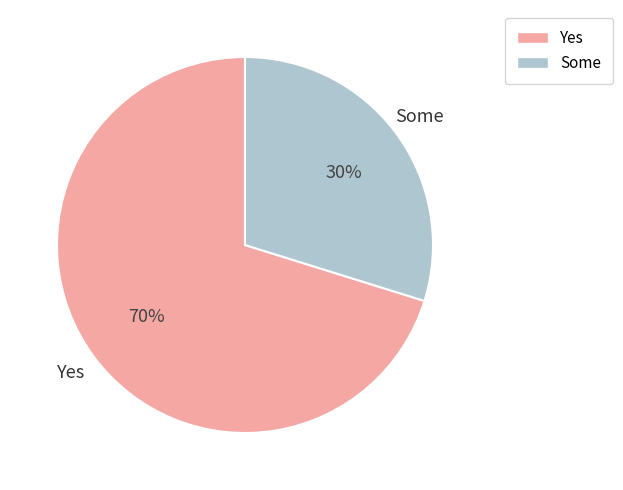

Is there a majority slice in this chart?

Yes